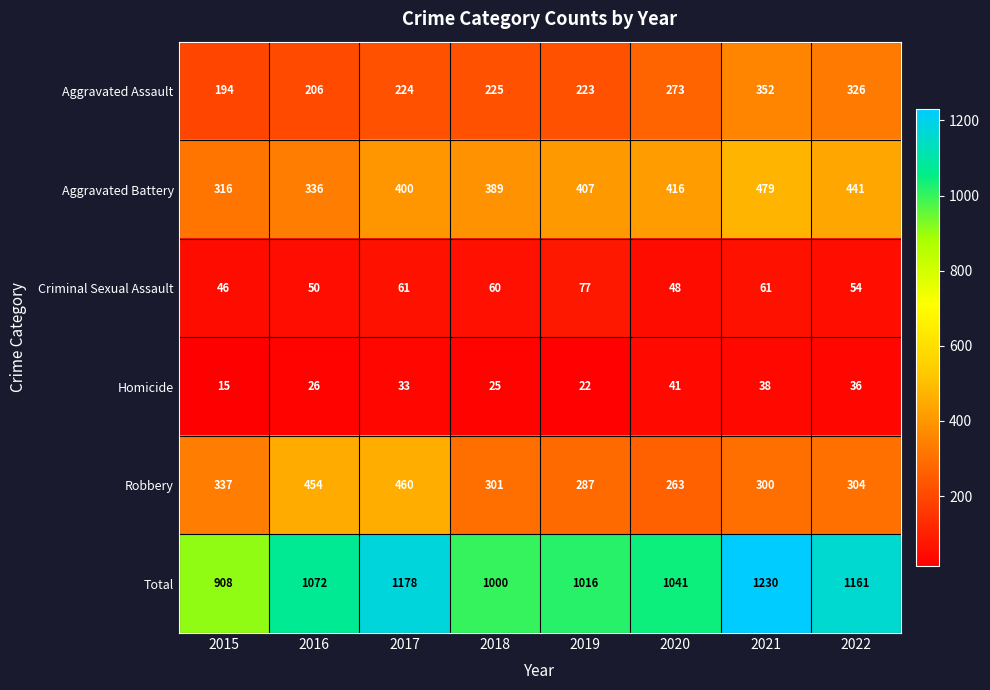

What value does the Total series have at 2022, to the nearest 5?

1160